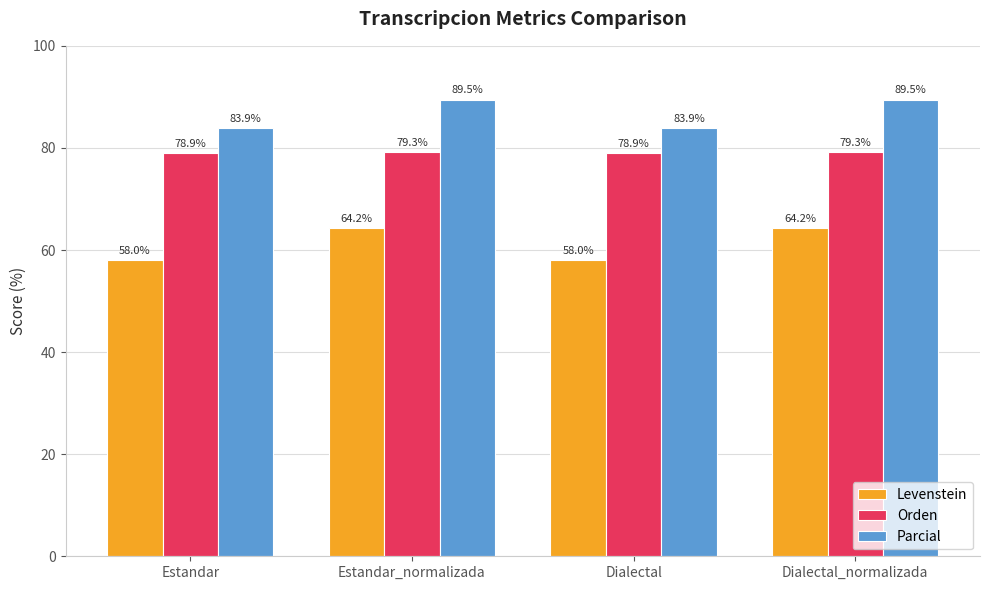

What is the value of the Levenstein bar at the 3rd from the left?

58.0